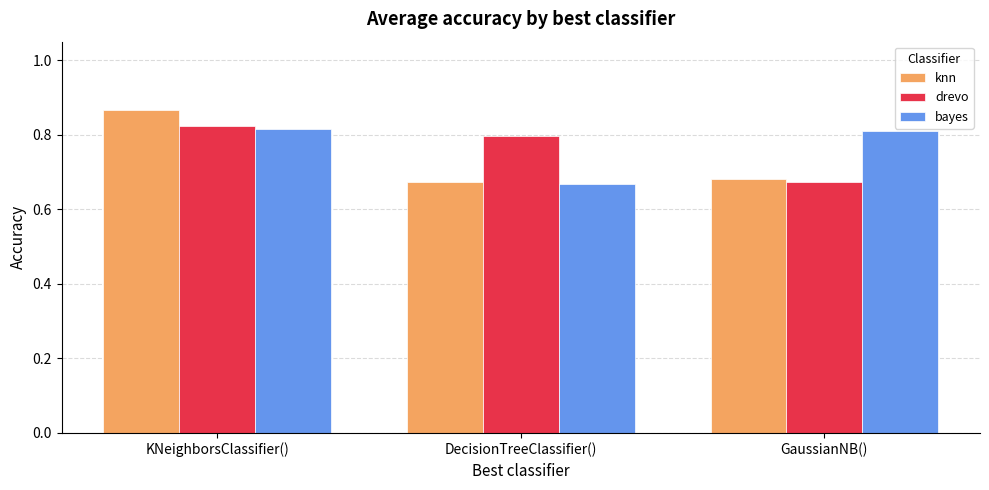

Which series has the widest spread of values?

knn